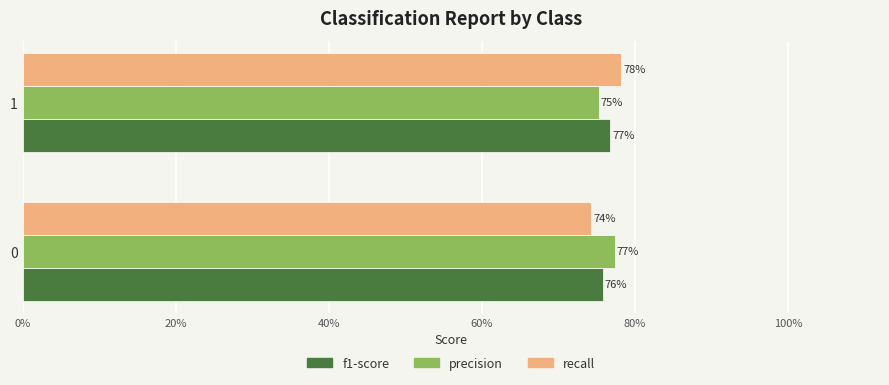

Which series has the largest total across all categories?

precision